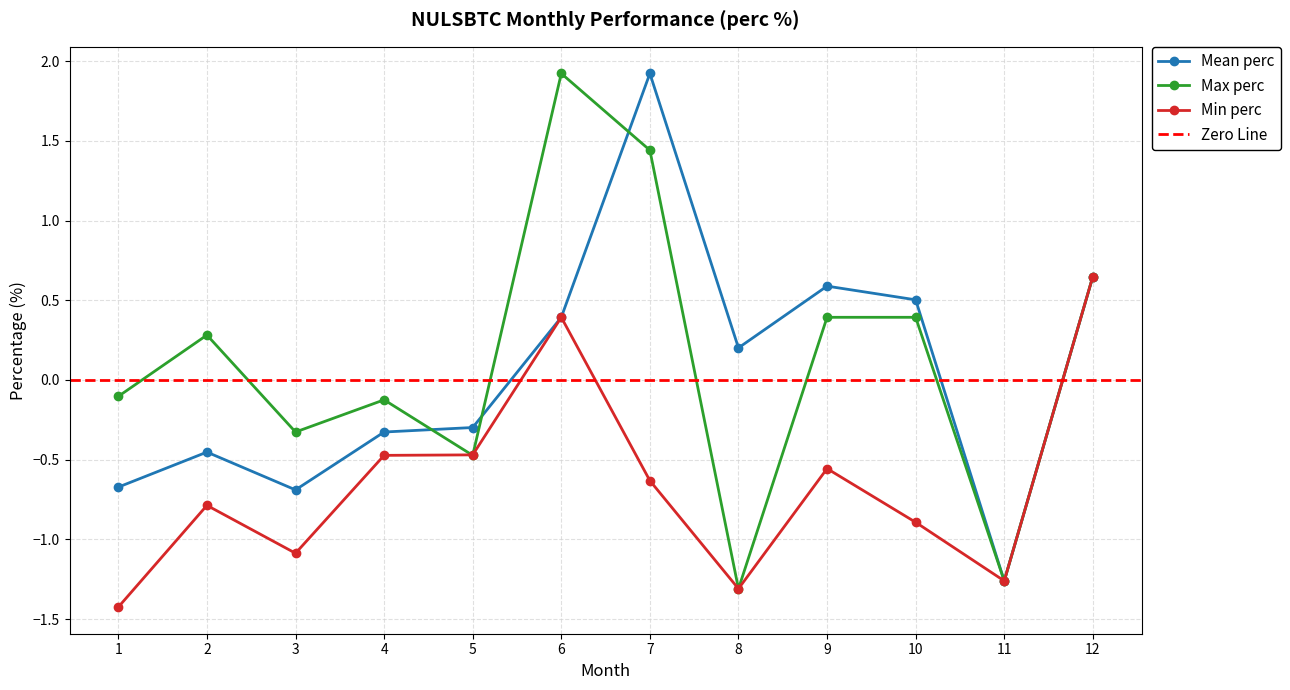

Count the number of categories in the chart.

12